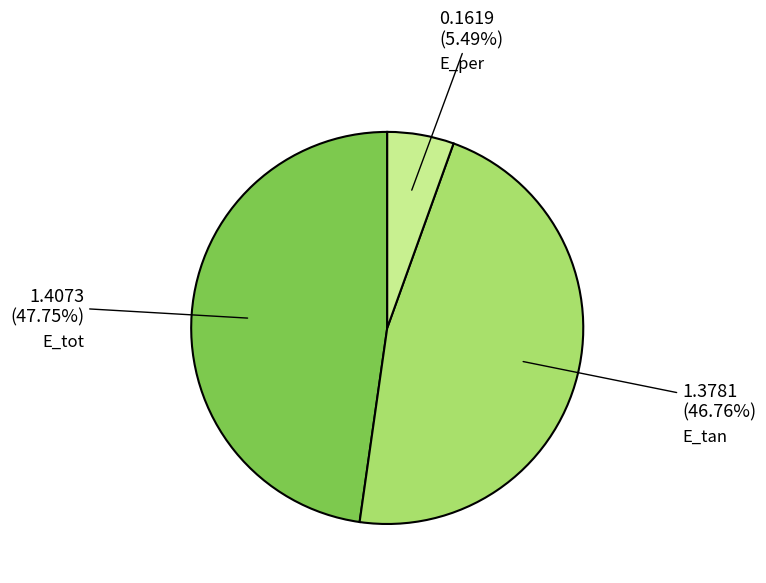

Between E_tot and E_tan, which is larger?

E_tot